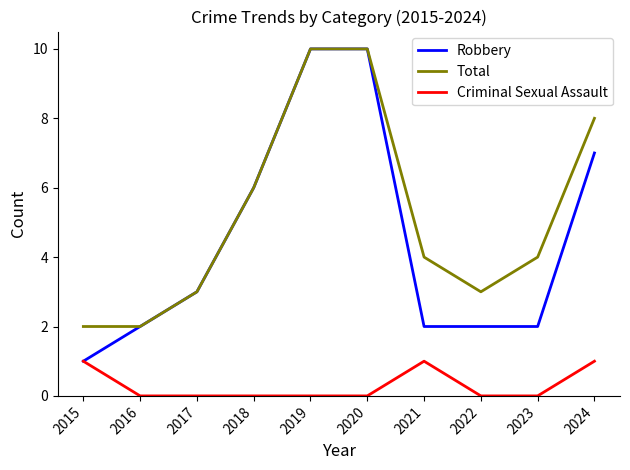

Is the value of Total at 2022 greater than the value of Criminal Sexual Assault at 2017?

Yes